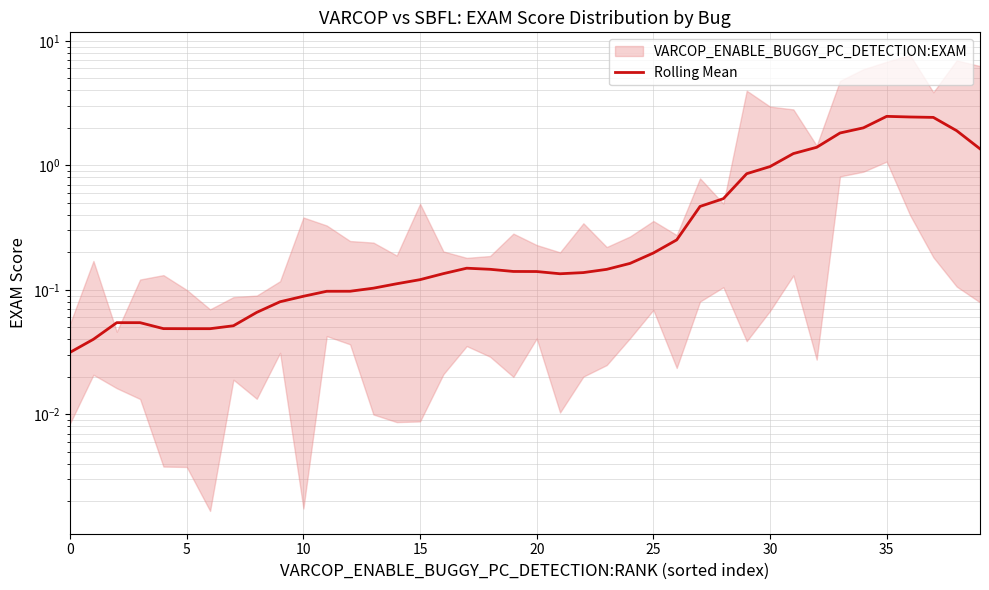

Read the value at 38.

1.9